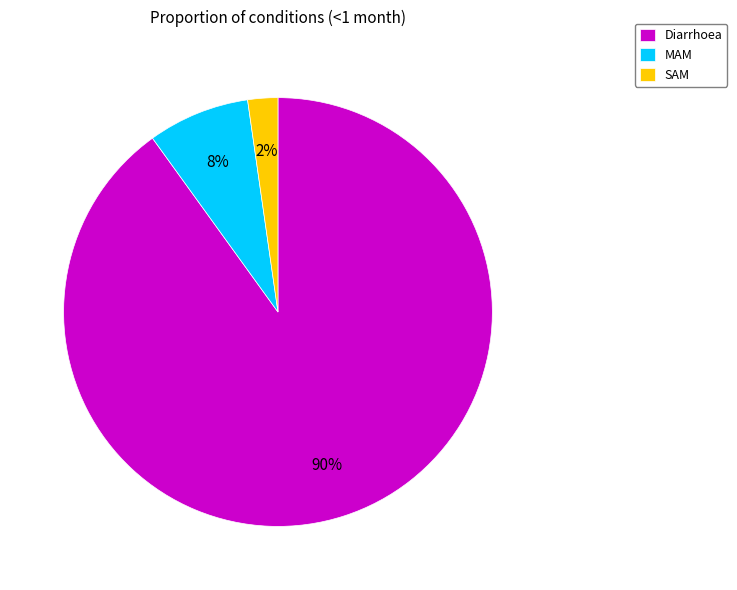

Rank the categories by value from lowest to highest.

SAM, MAM, Diarrhoea